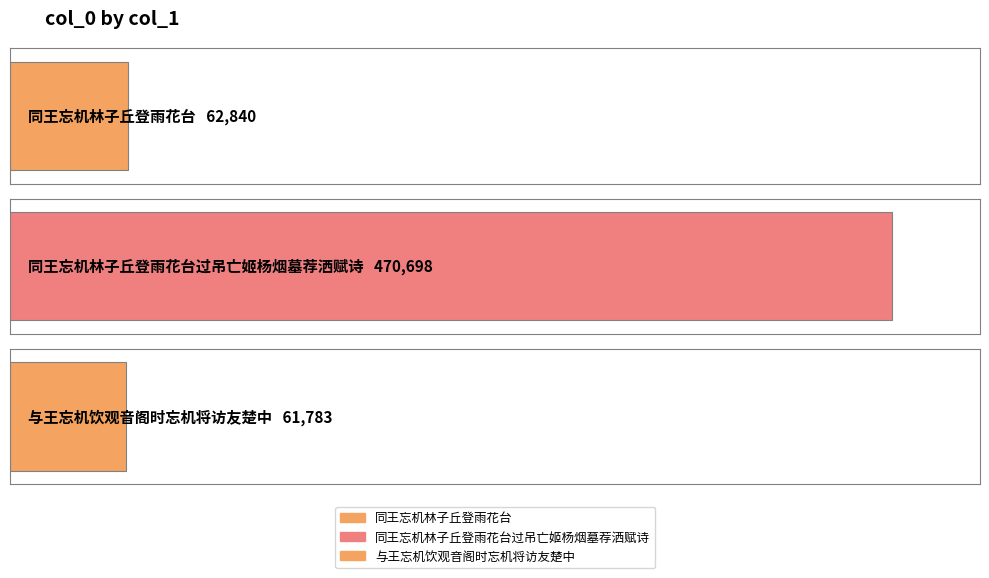

Where is the data nearest to the value 266240?

同王忘机林子丘登雨花台